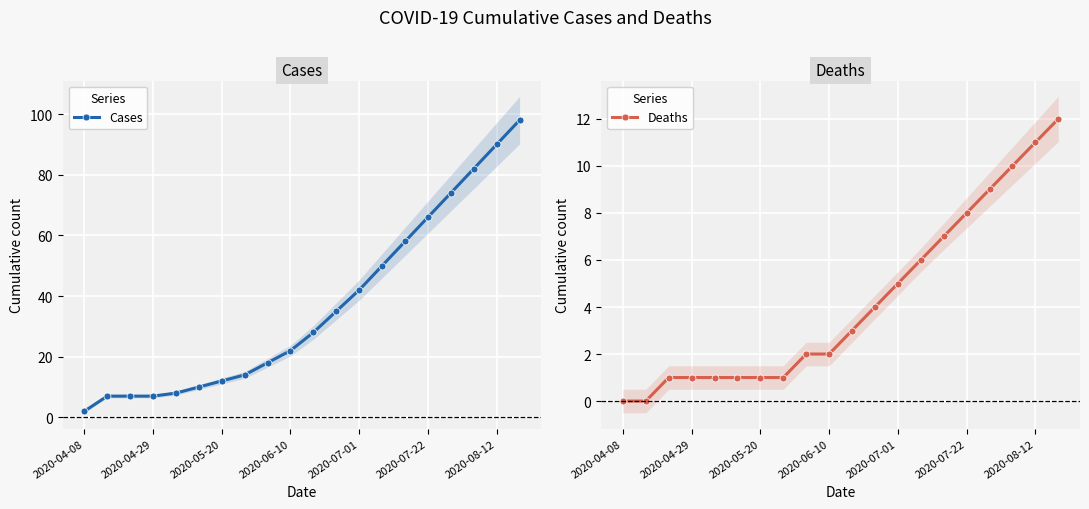

The Deaths series shows 8 at 2020-07-22. True or false?

True